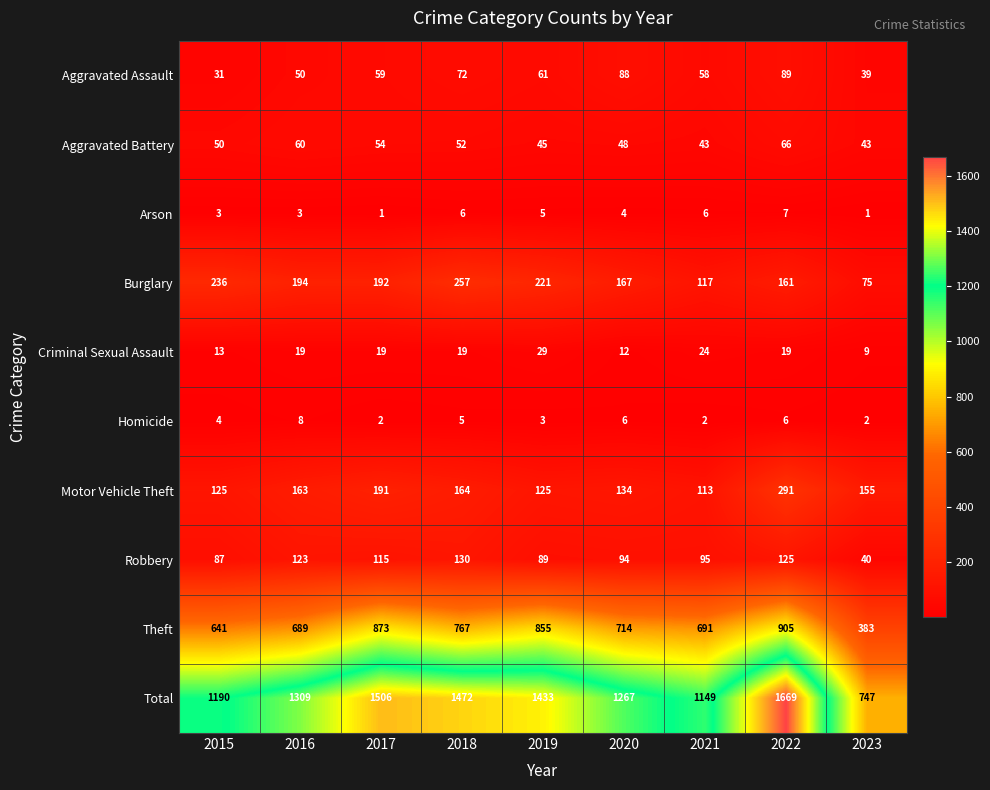

At which category does the chart reach its peak across all series?

2022